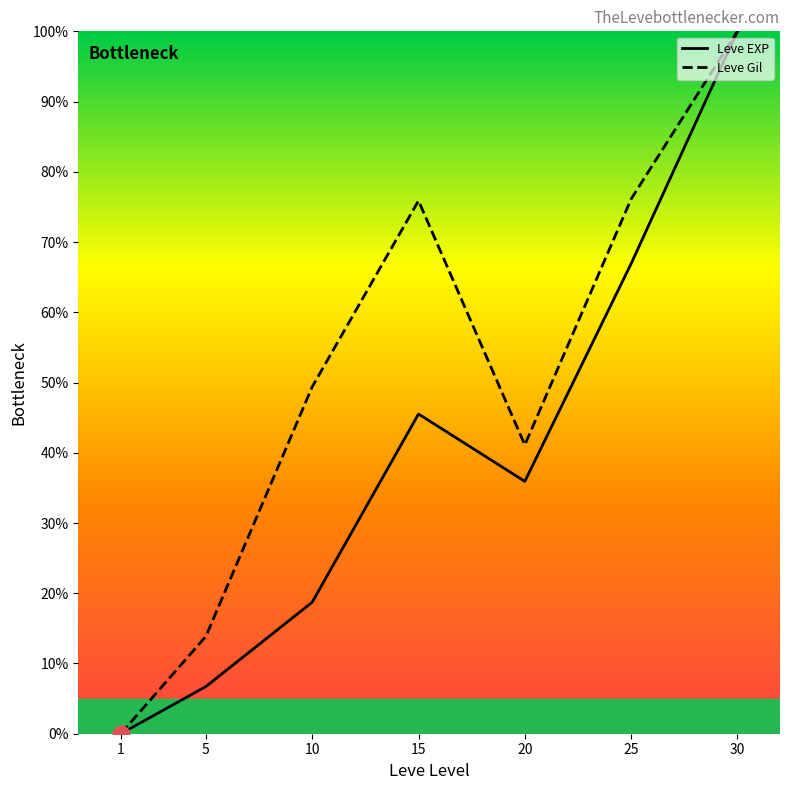

True or false: Leve Gil and Leve EXP cross at least once.

False